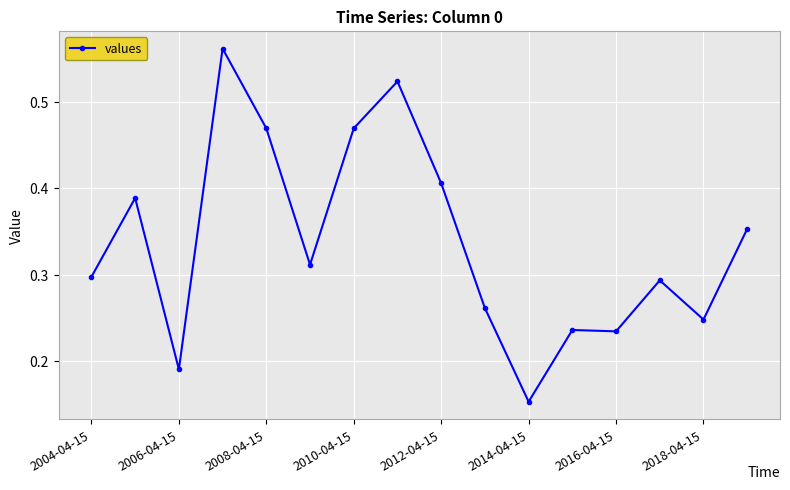

What is the sum of all values?

5.4